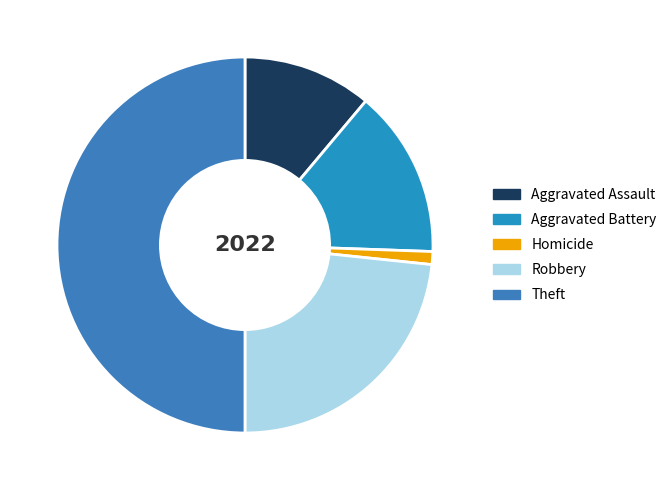

Is Robbery the majority of the pie?

No